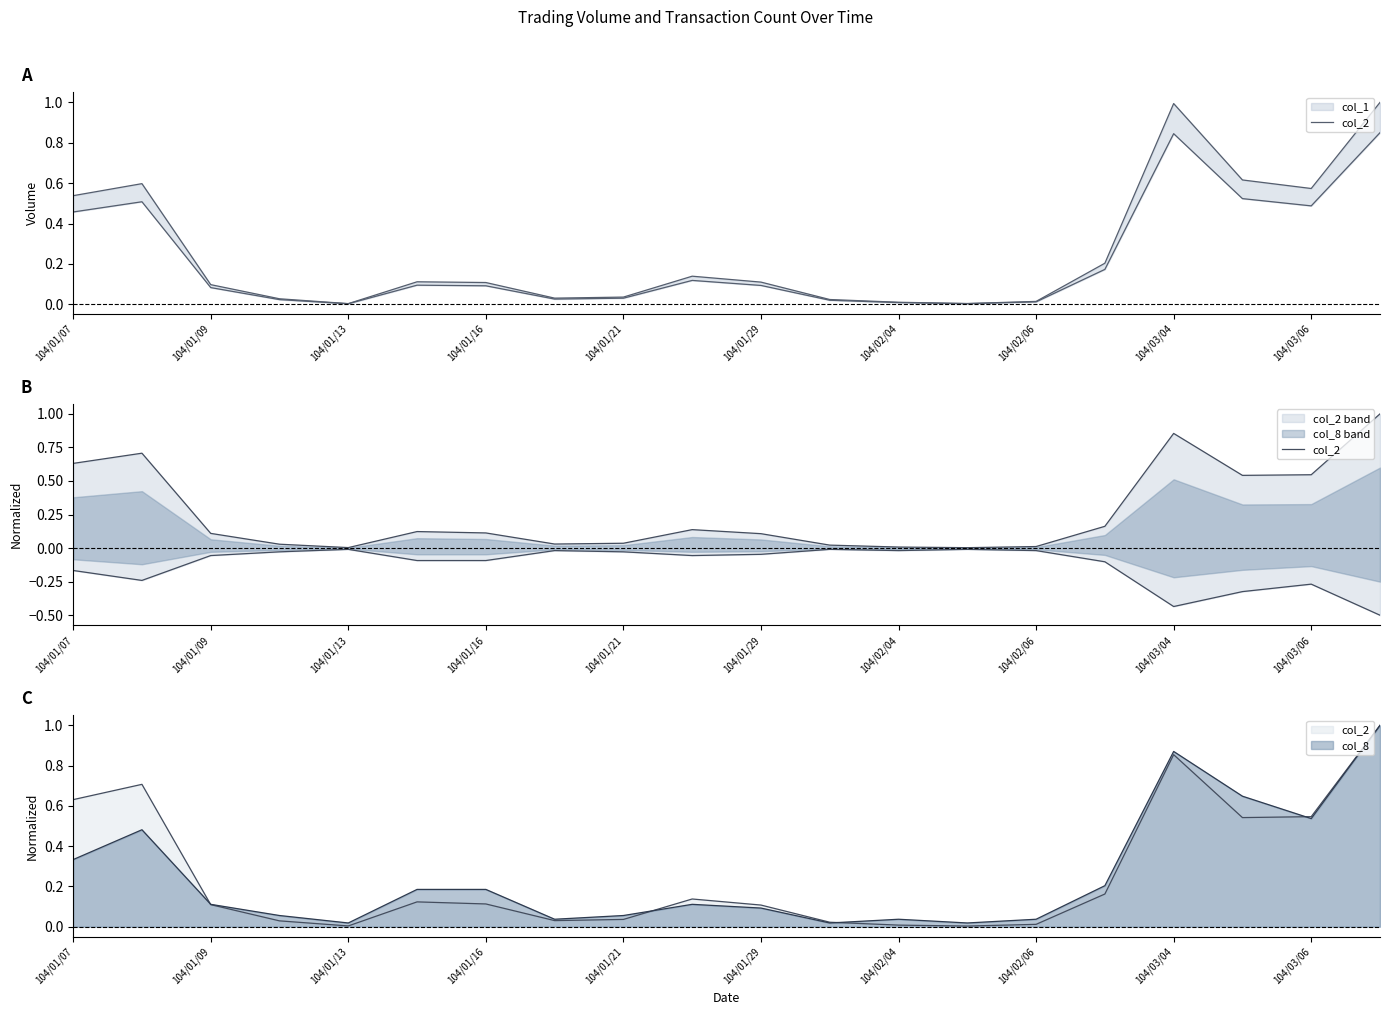

Reading left to right, extract all data points from this chart.

0.6	0.7	0.1	0.0	0.0	0.1	0.1	0.0	0.0	0.1	0.1	0.0	0.0	0.0	0.0	0.2	0.9	0.5	0.5	1.0